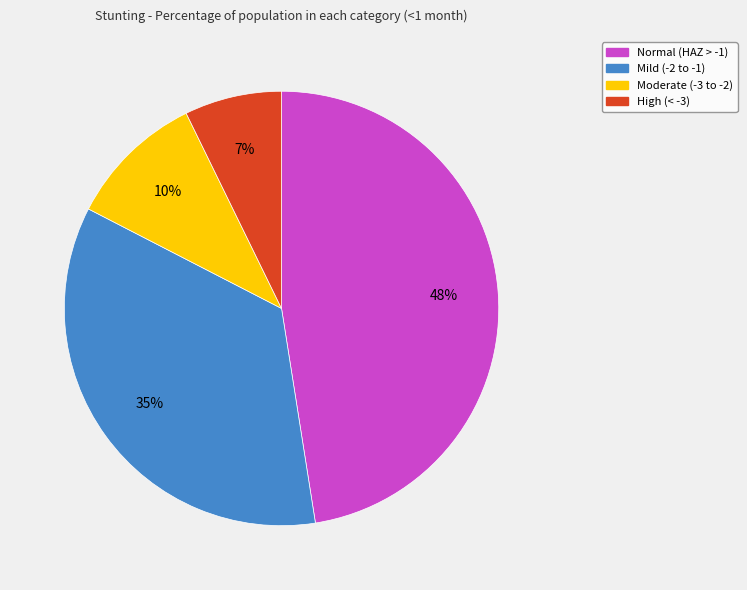

Rank the categories by value from highest to lowest.

Normal (HAZ > -1), Mild (-2 to -1), Moderate (-3 to -2), High (< -3)